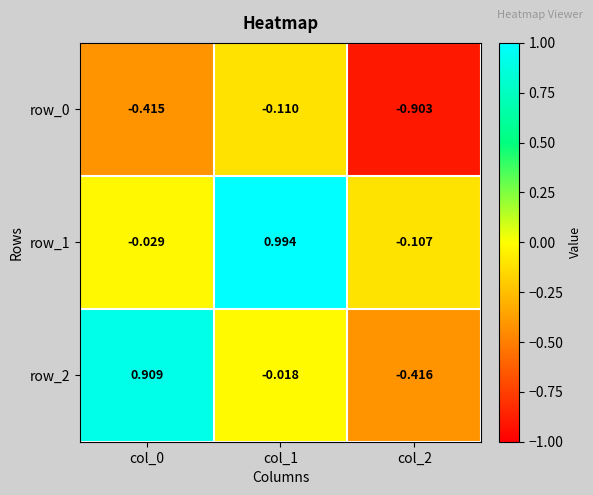

What is the difference between the row_0 values at col_0 and col_2?

0.5